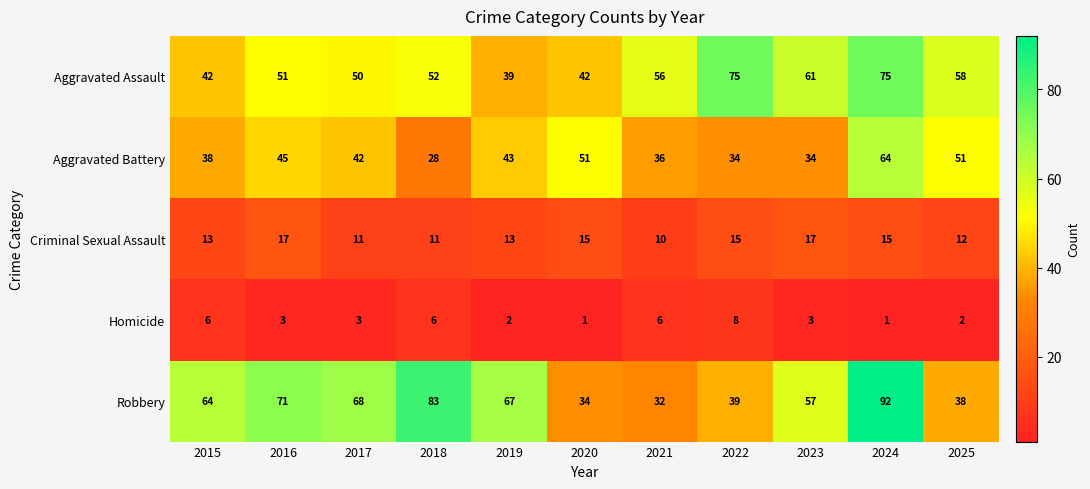

At which category is the sum across all series the highest?

2024